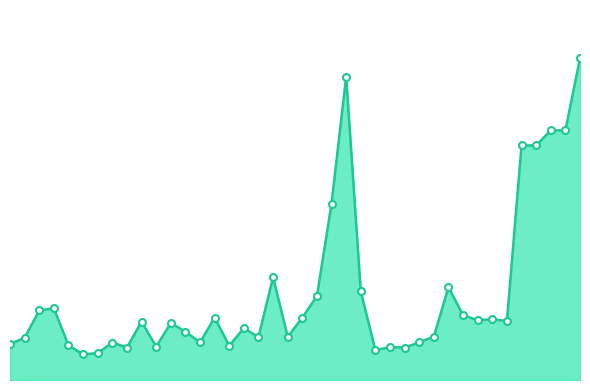

What is the value of the 9th point from the left?

30.2